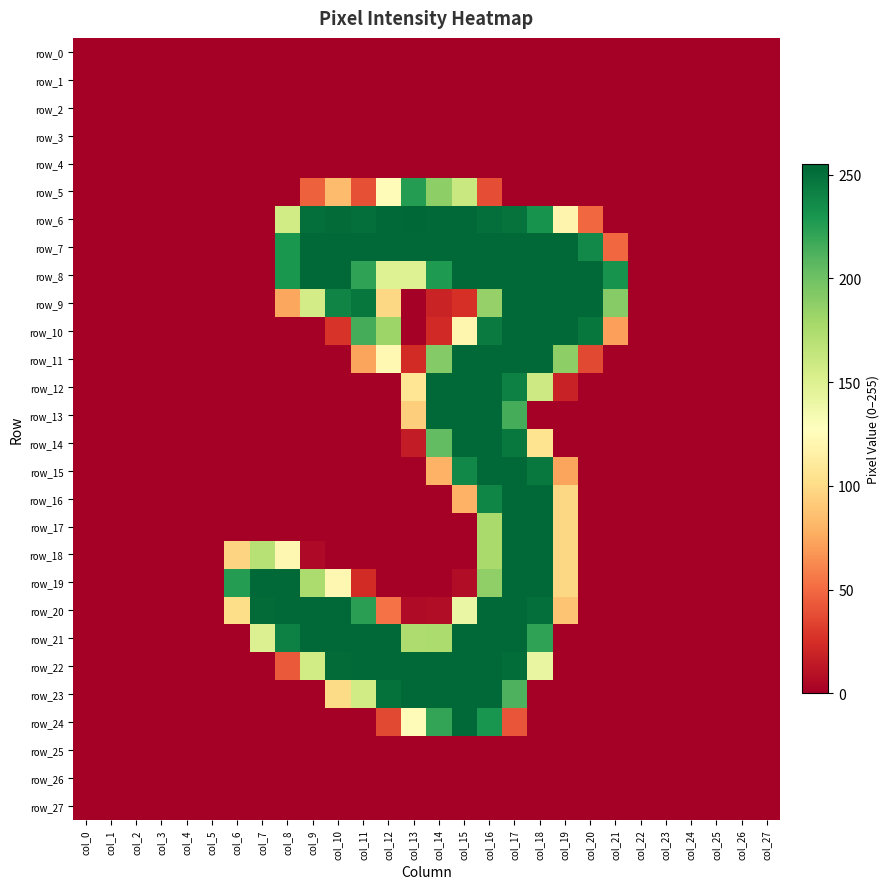

What is the total value across all series at col_7?

827